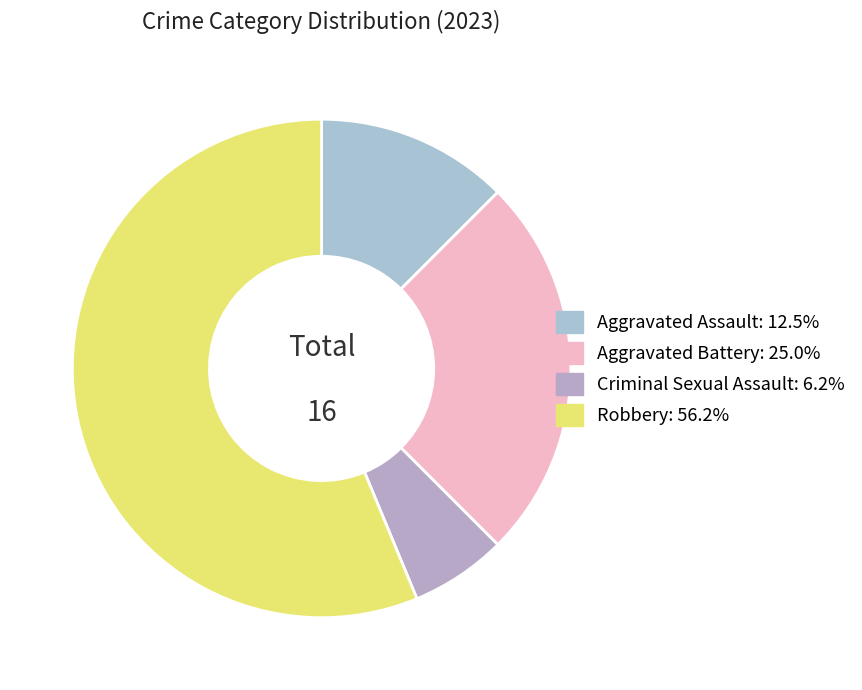

How many slices are in this pie chart?

4